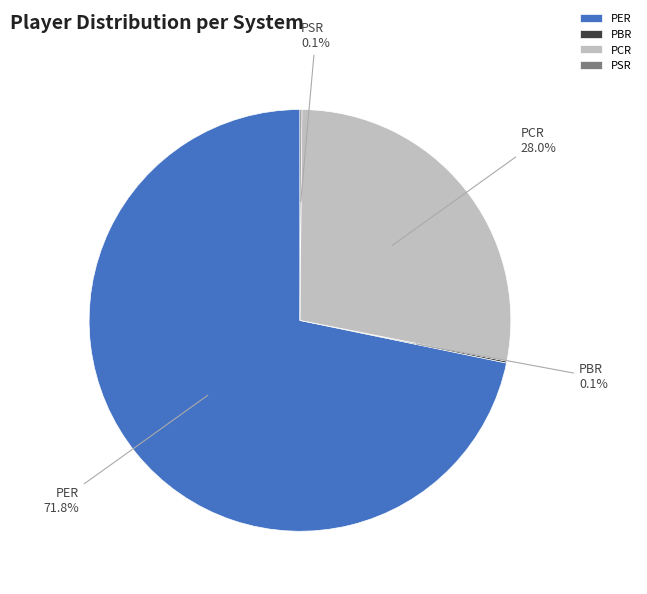

Combined, do PER and PCR account for over 50%?

Yes